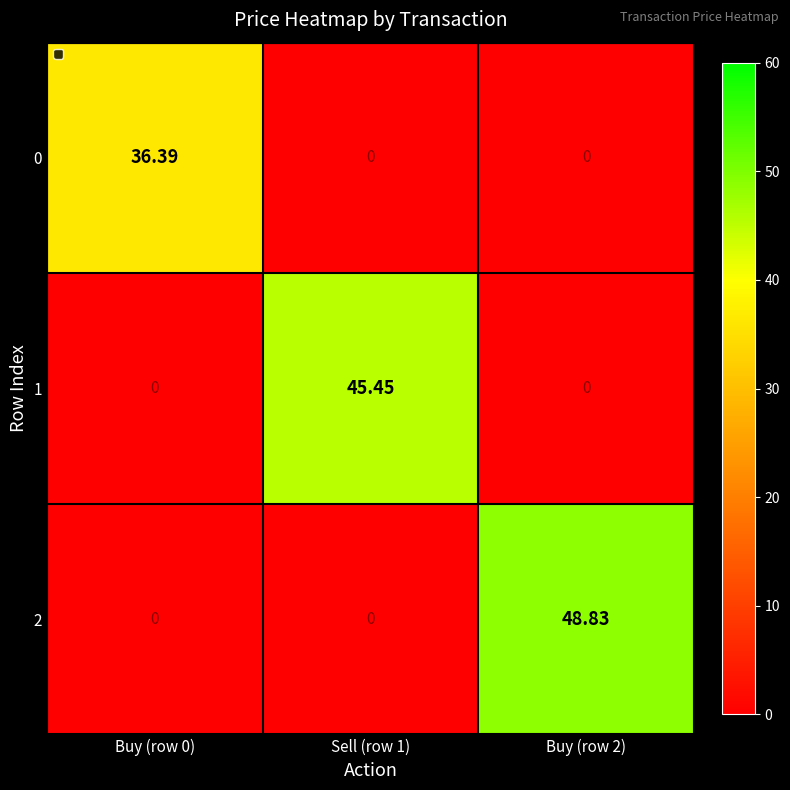

Which series changed the most between Buy (row 0) and Sell (row 1)?

1